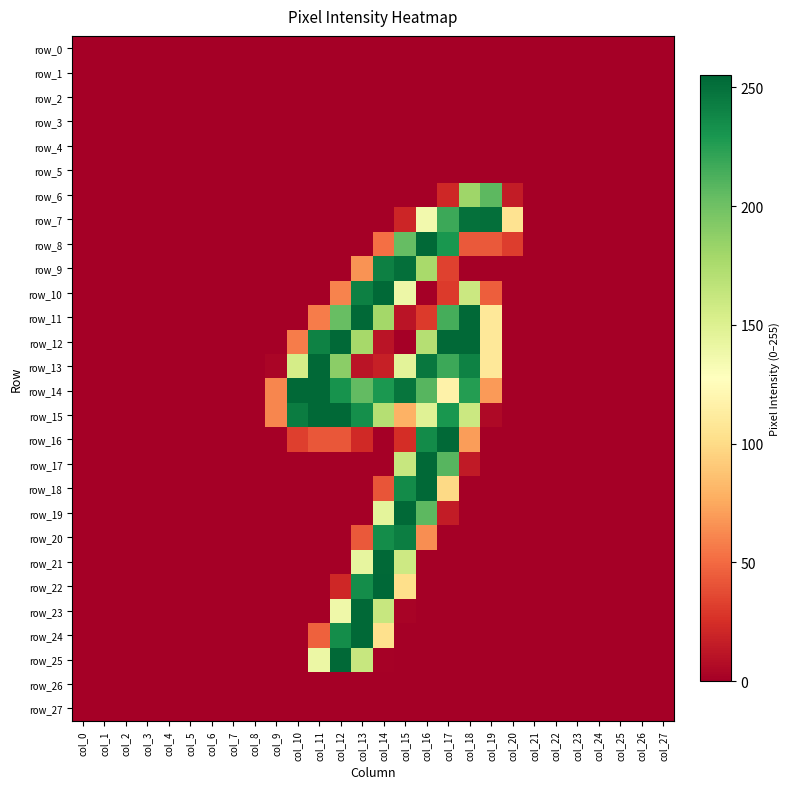

What is the maximum value shown in the chart?

255